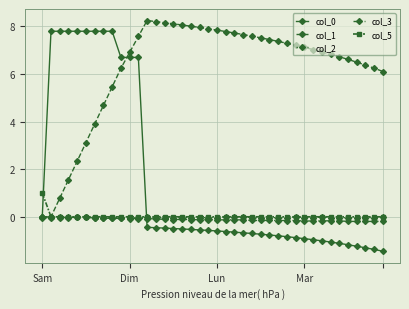

At how many categories does at least one series exceed 2?

39